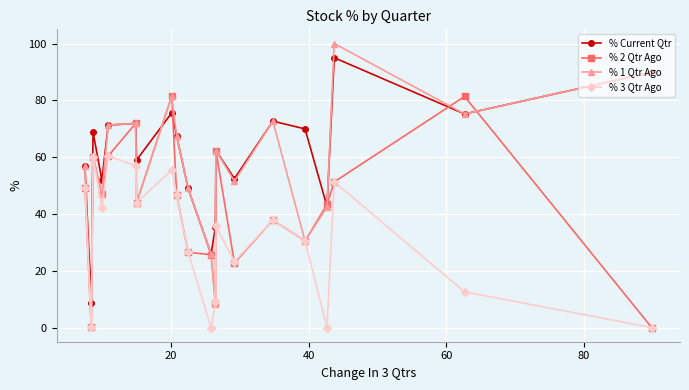

How many interior local peaks does the % 1 Qtr Ago series have?

6